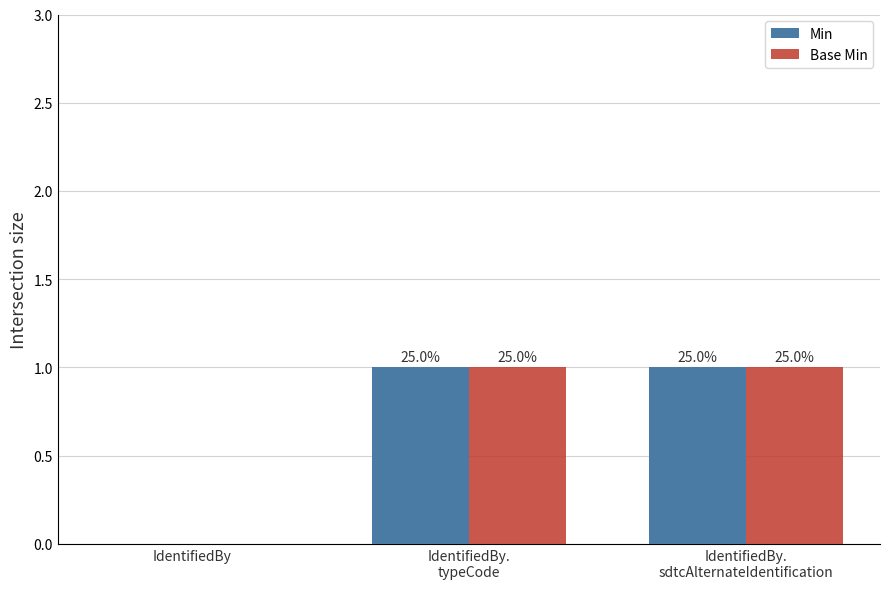

What is the difference between the maximum and minimum values in the Base Min series?

1